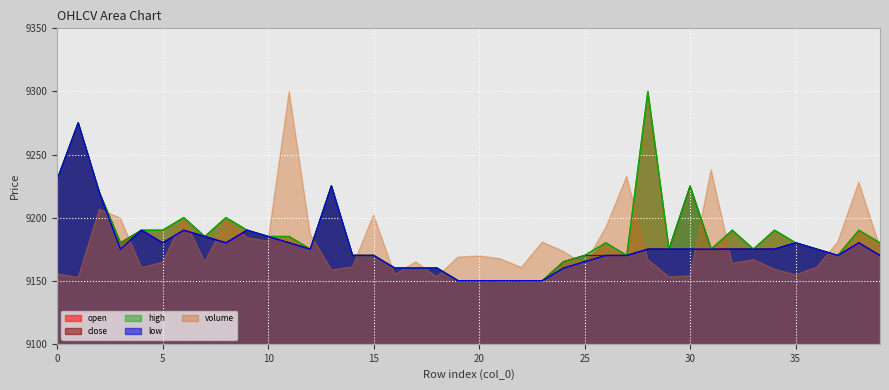

Which has a higher value, 2 or 22?

2